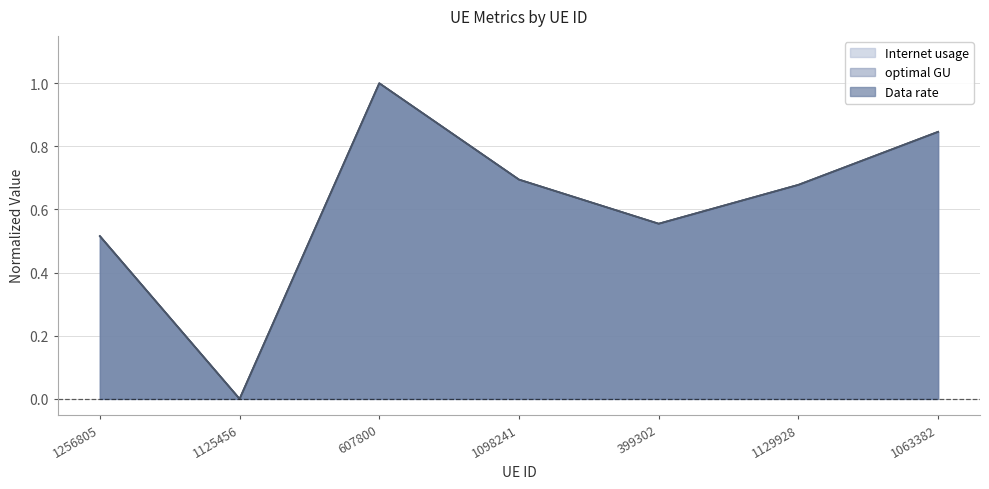

How many lines are shown in the chart?

3